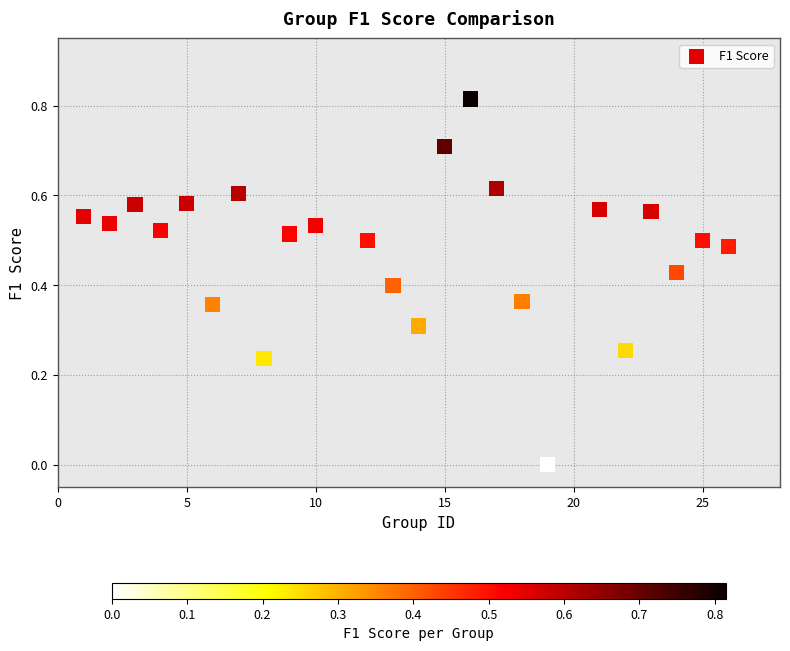

What is the range of X values (max minus min)?

25.0